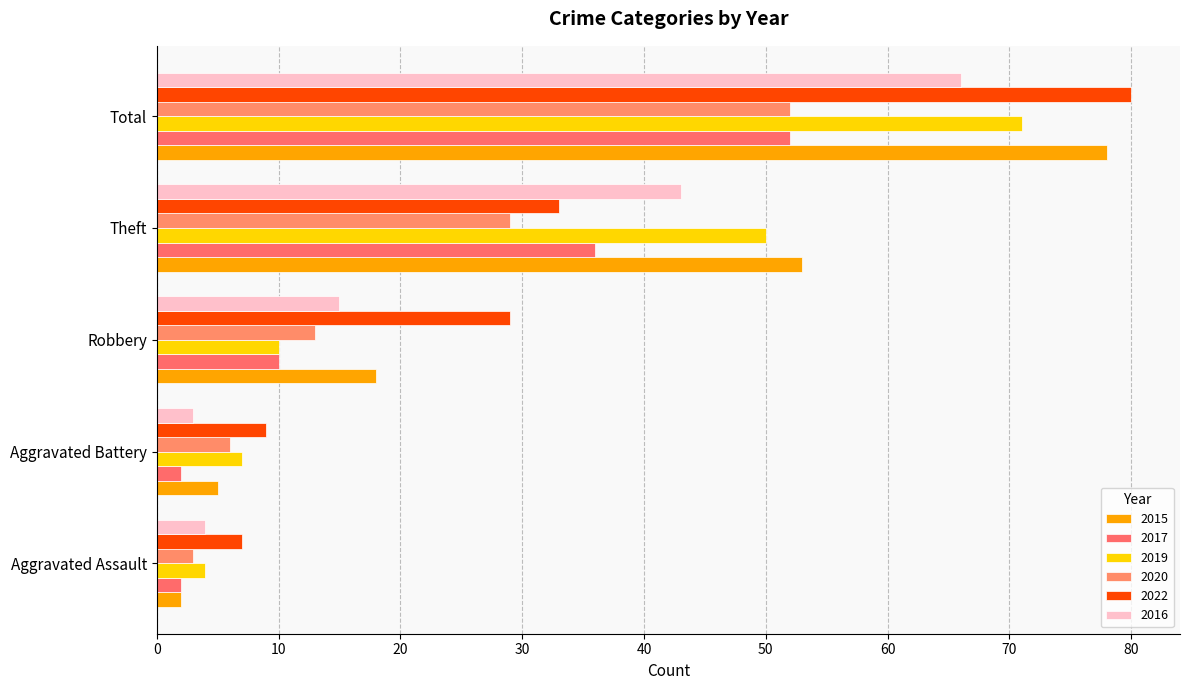

Count the number of categories in the chart.

5